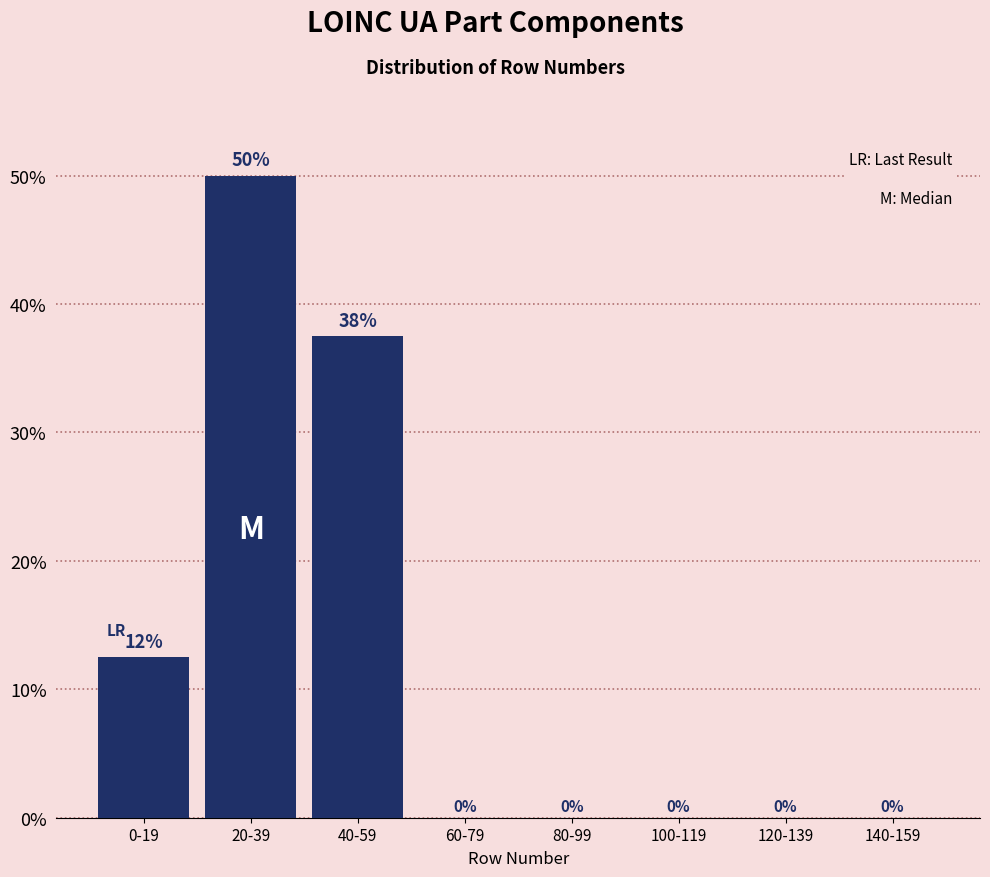

What is the greatest value displayed?

50.0